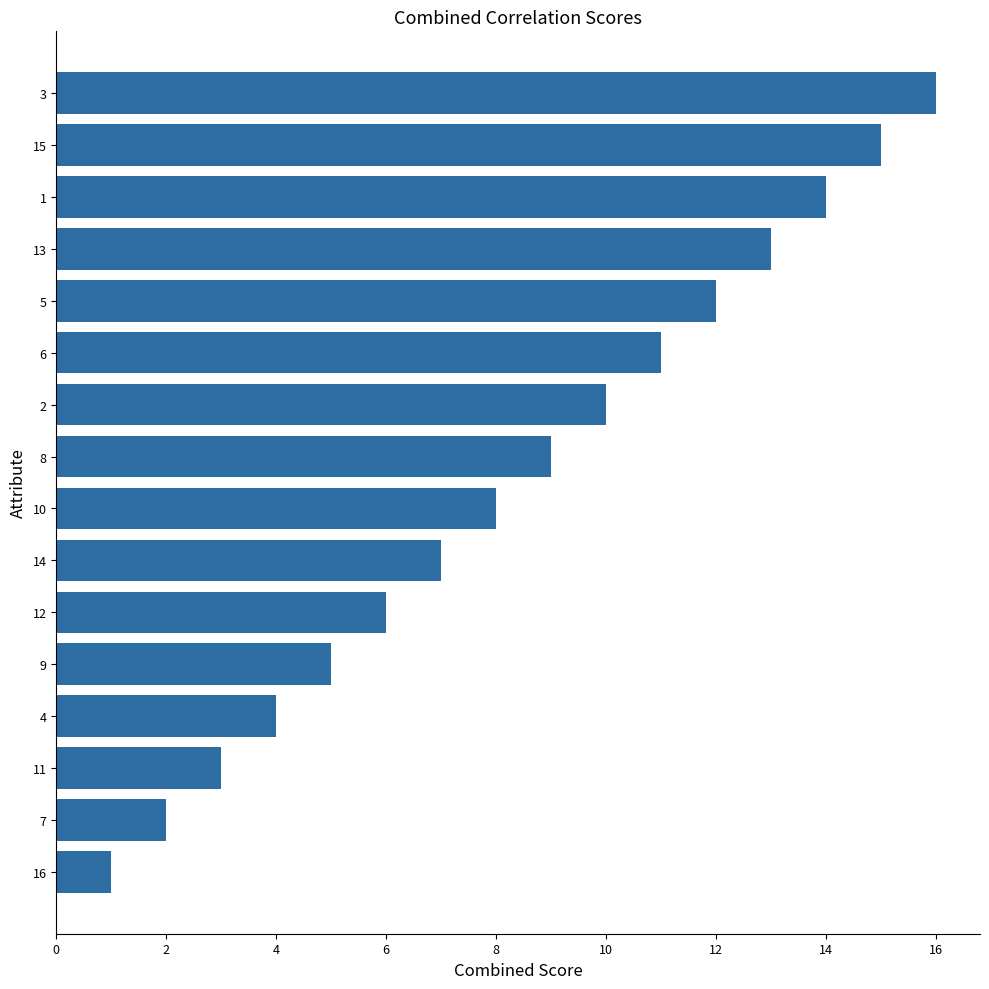

Which label corresponds to the largest value in the chart?

3